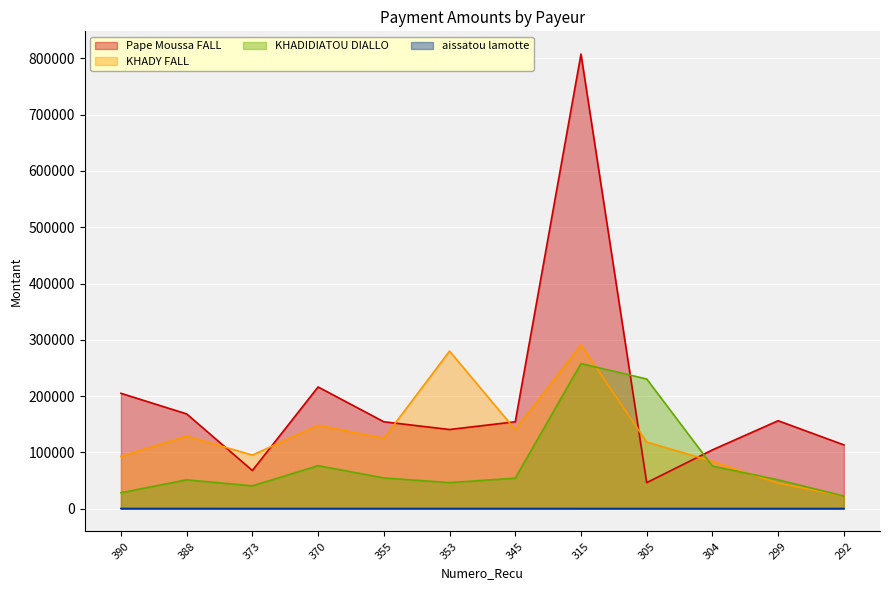

In Pape Moussa FALL, how many points are lower than both neighbors (excluding endpoints)?

3